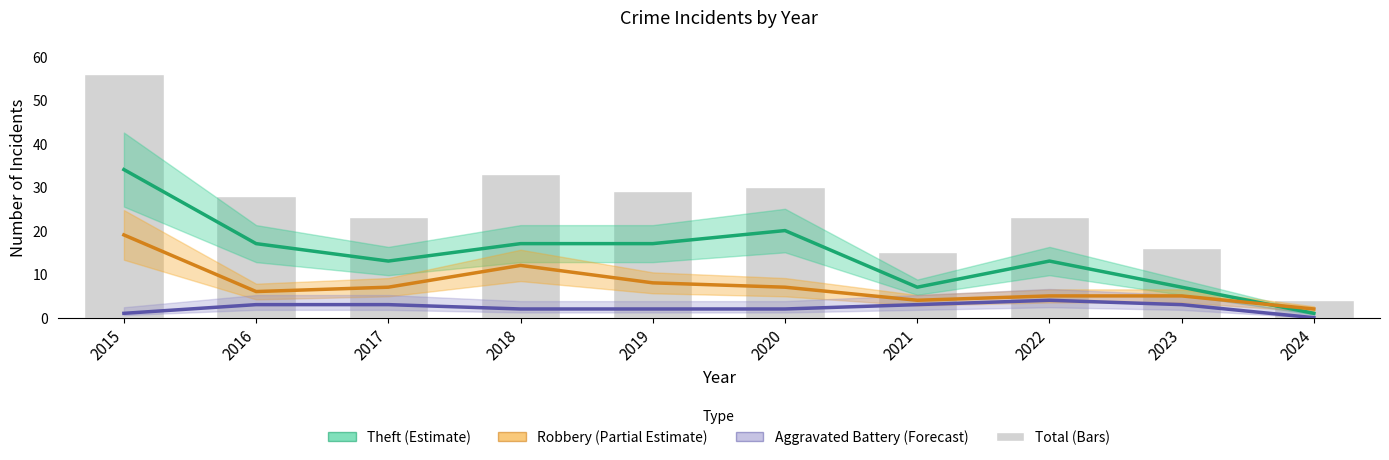

Count the number of data series in this chart.

4